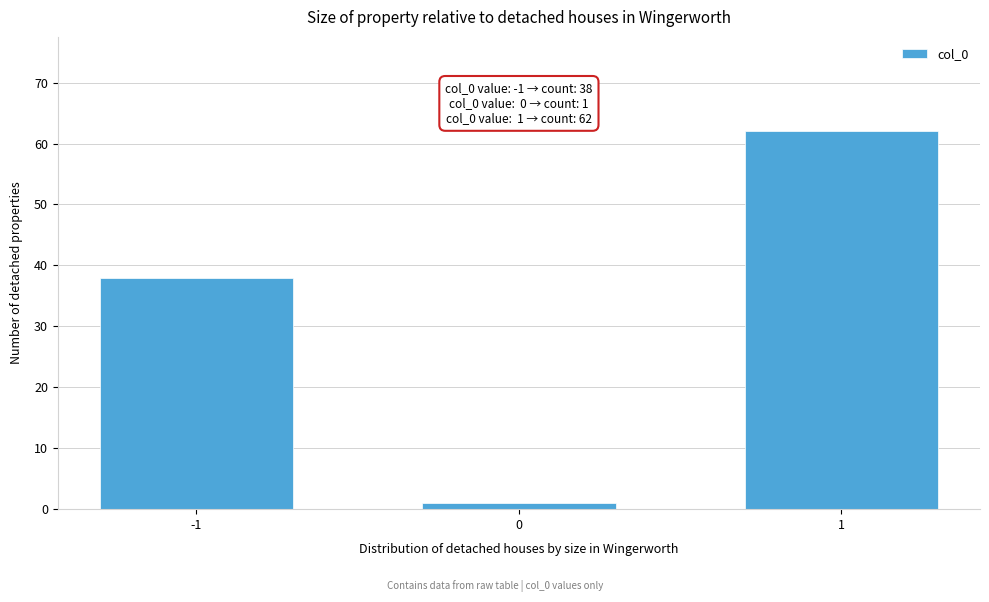

Reading left to right, what are all the values shown in this chart?

-1=38	0=1	1=62